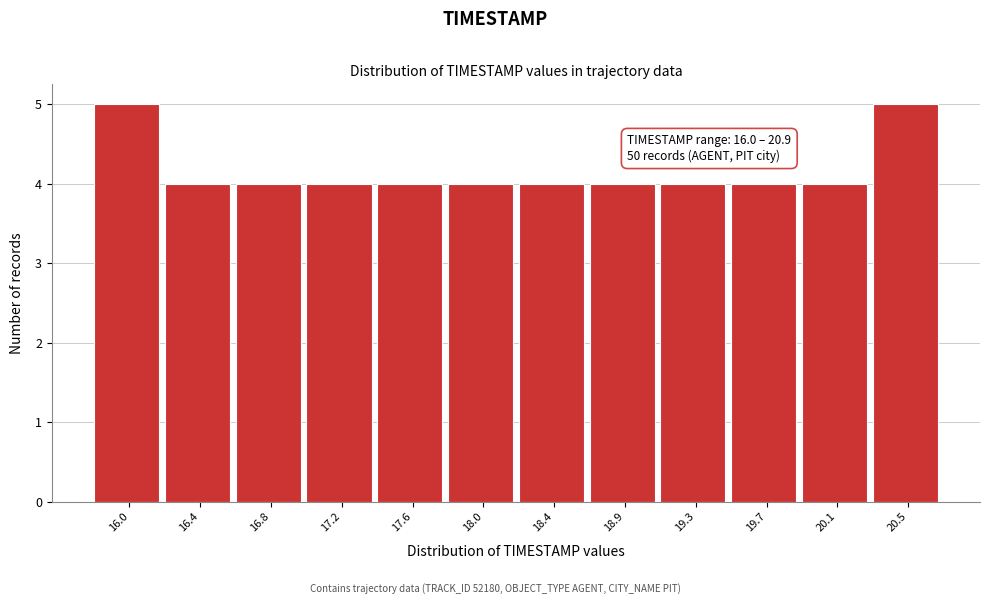

Reading right to left, extract all data points from this chart.

20.5=5	20.1=4	19.7=4	19.3=4	18.9=4	18.4=4	18.0=4	17.6=4	17.2=4	16.8=4	16.4=4	16.0=5